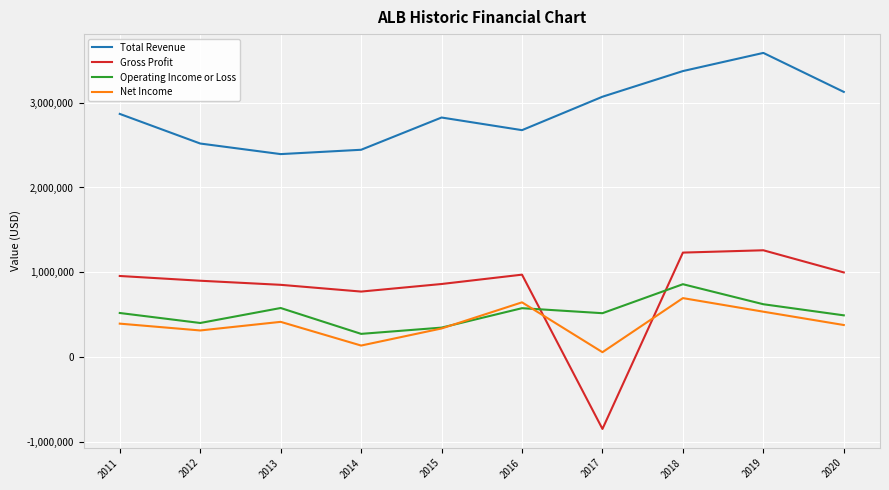

The value of Operating Income or Loss at 2018 is 857800. True or false?

True